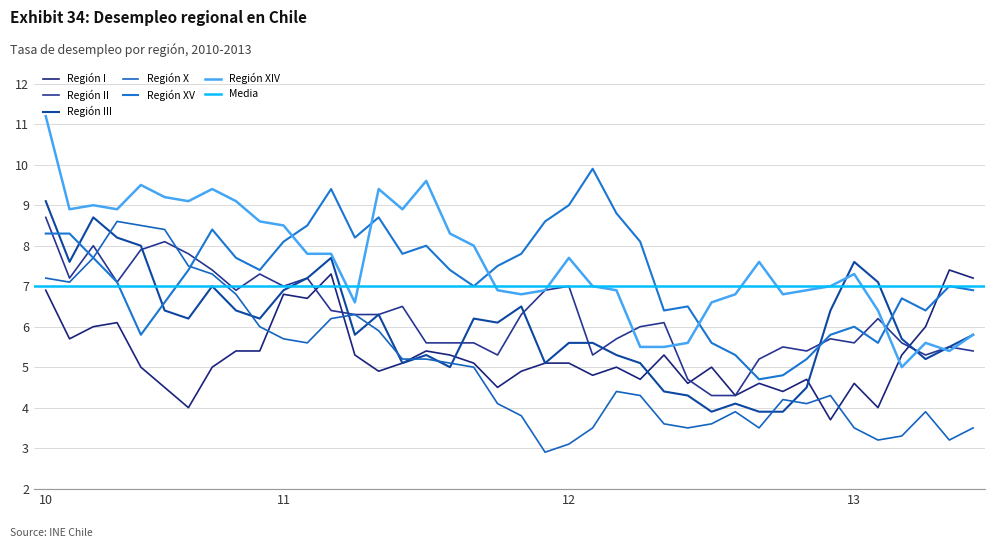

What is the difference between the highest and lowest values at 01-05-2011?

4.5